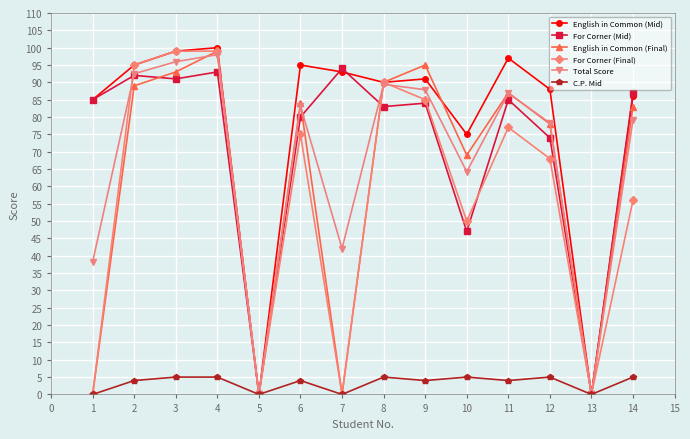

At which category does C.P. Mid reach its first local valley?

5